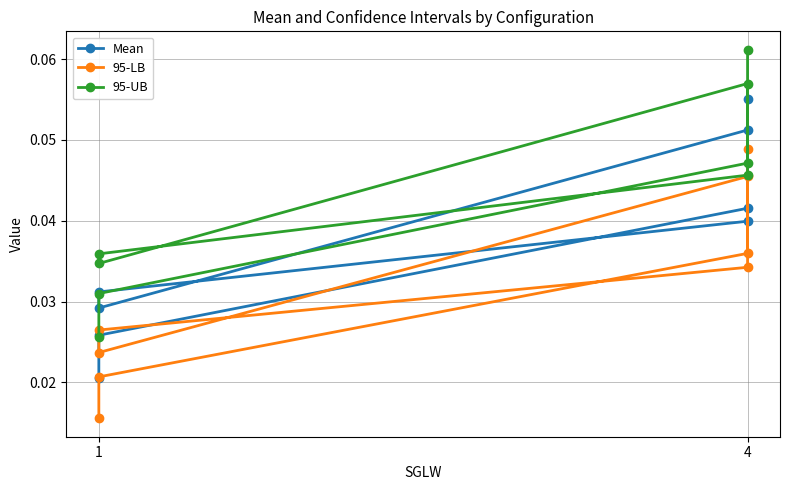

True or false: Mean has more than 0 interior local peaks.

True